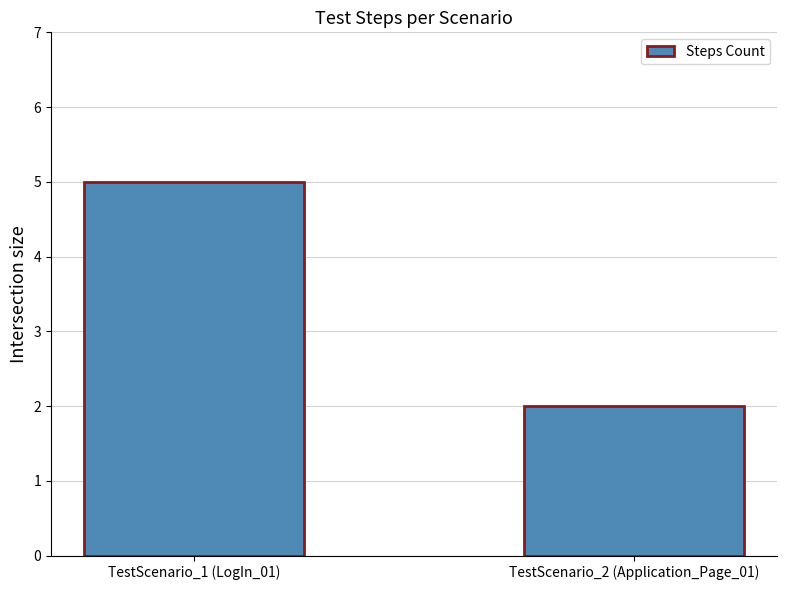

What is the label of the 1st bar from the right?

TestScenario_2 (Application_Page_01)